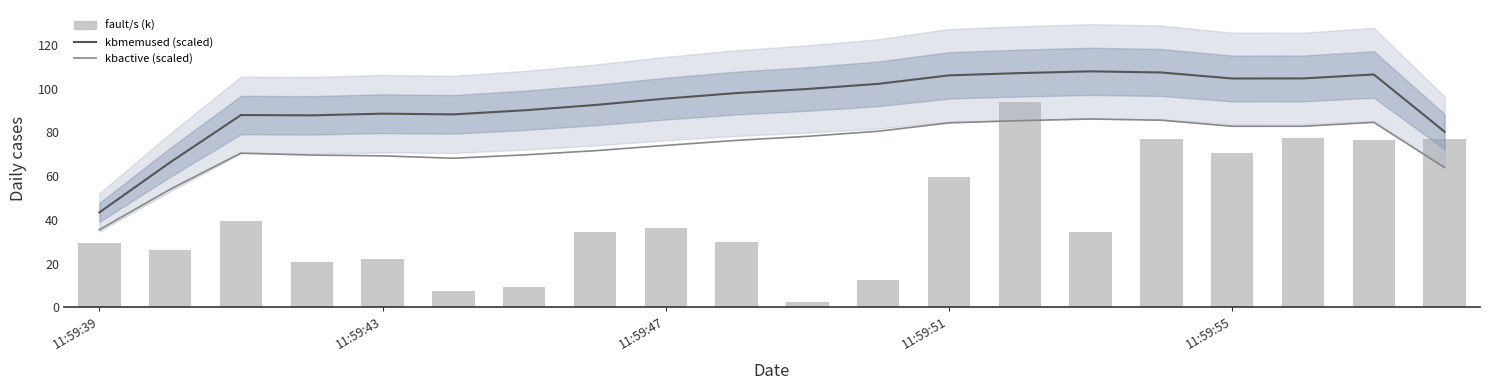

Which series has the largest total across all categories?

kbmemused (scaled)